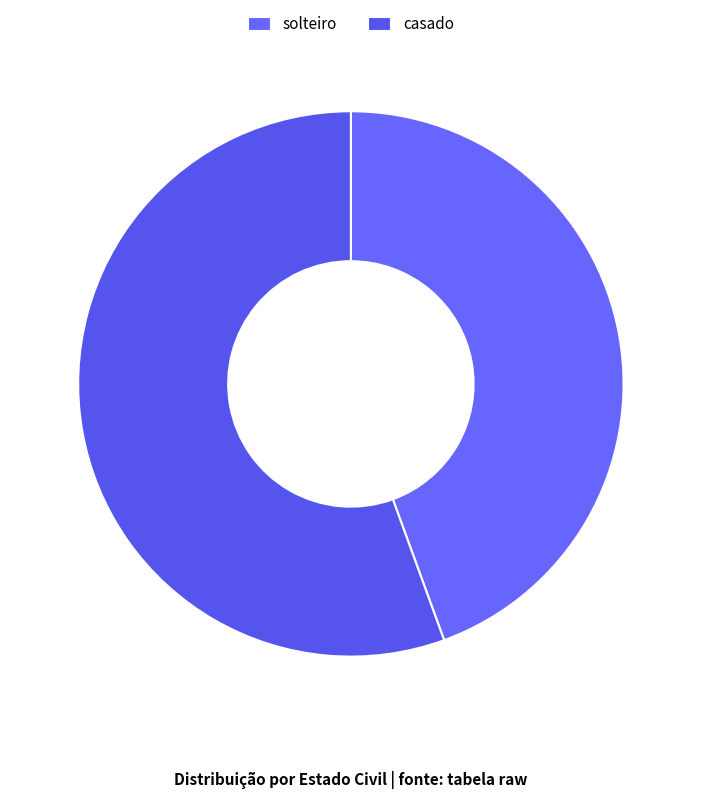

What percentage is the casado slice, to the nearest percent?

56%